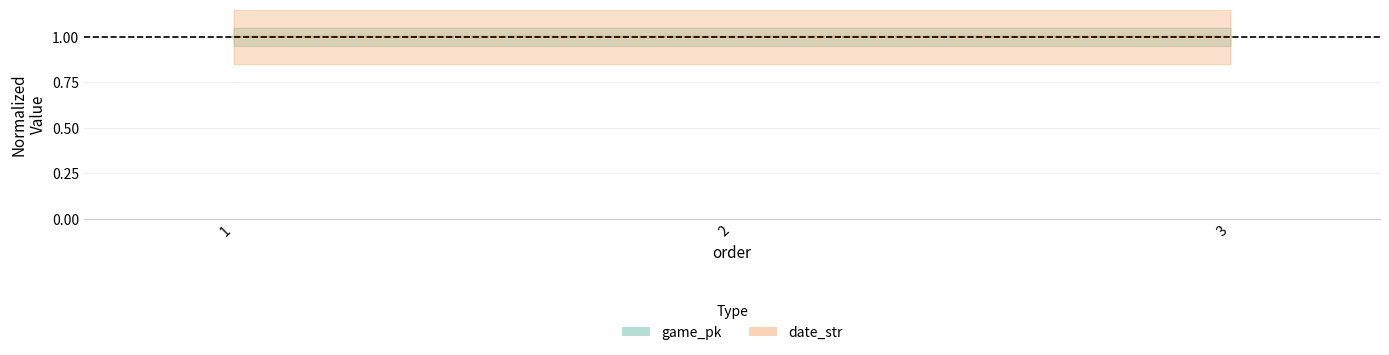

The date_str series shows 1.6 at 2. True or false?

False